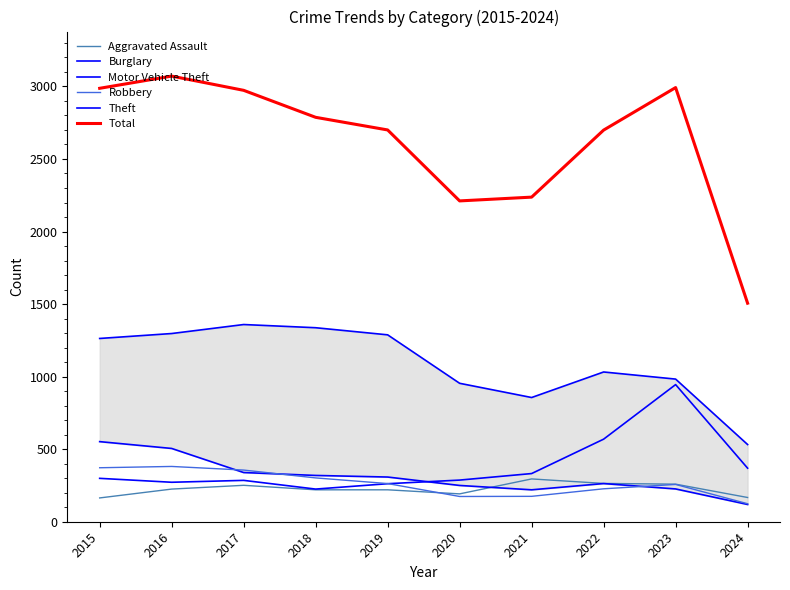

Is it true that Burglary equals 552 at 2015?

True